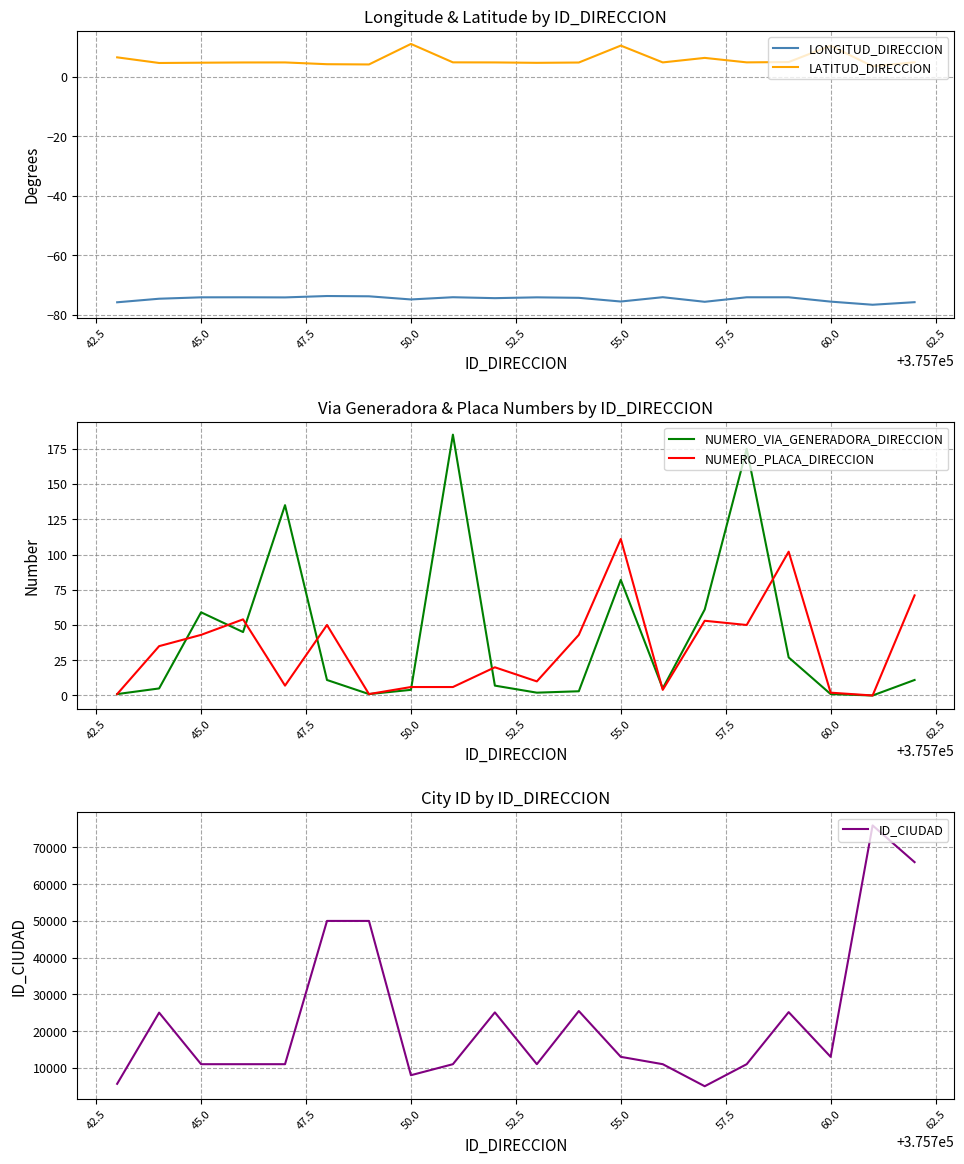

True or false: LATITUD_DIRECCION and LONGITUD_DIRECCION cross at least once.

False